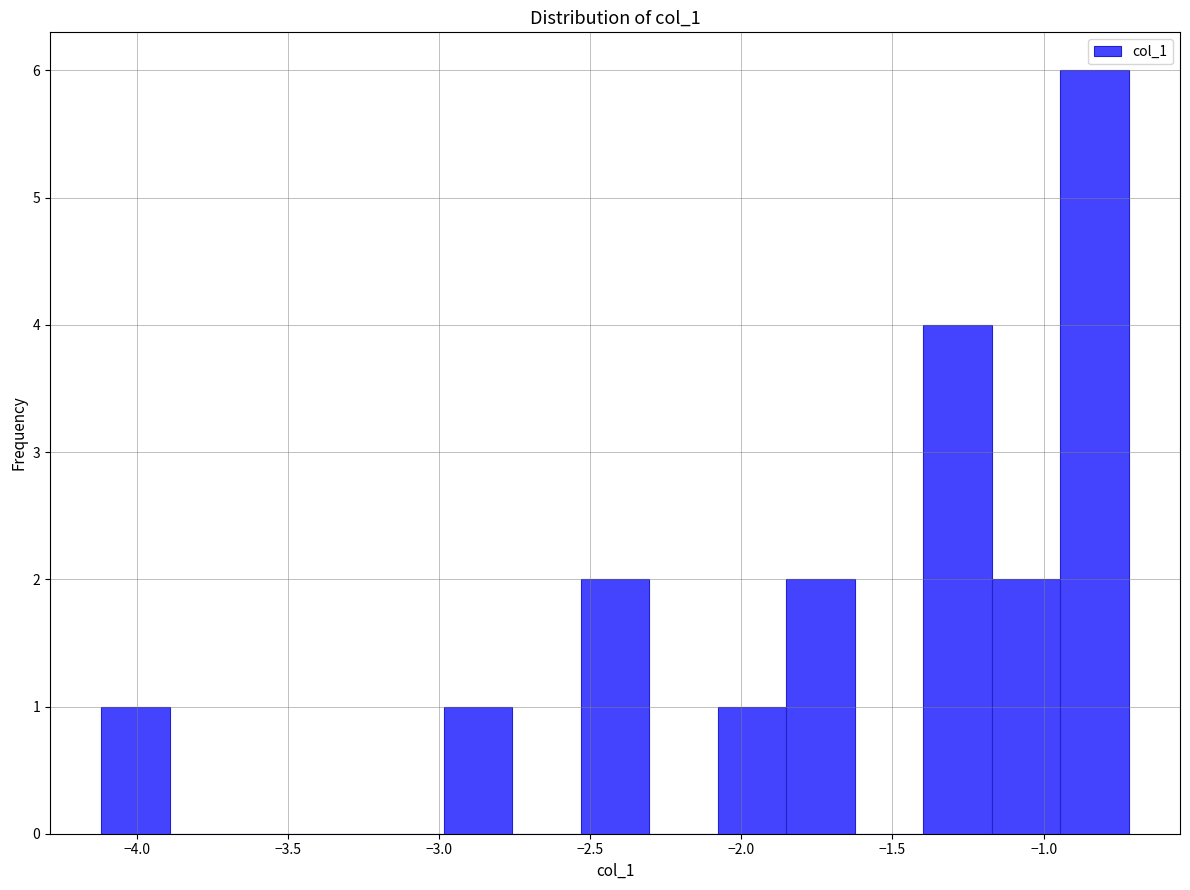

How tall is the bar that spans -2.10 to -1.85 on the x-axis? Neither the bar edges nor the heights are printed on the chart, so give them approximately, as read against the axes.

1